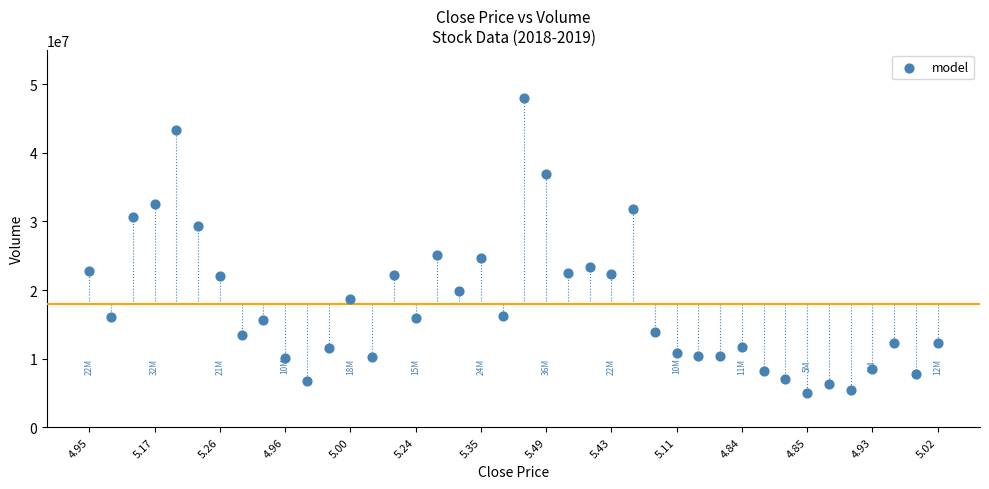

How many data points are displayed?

40